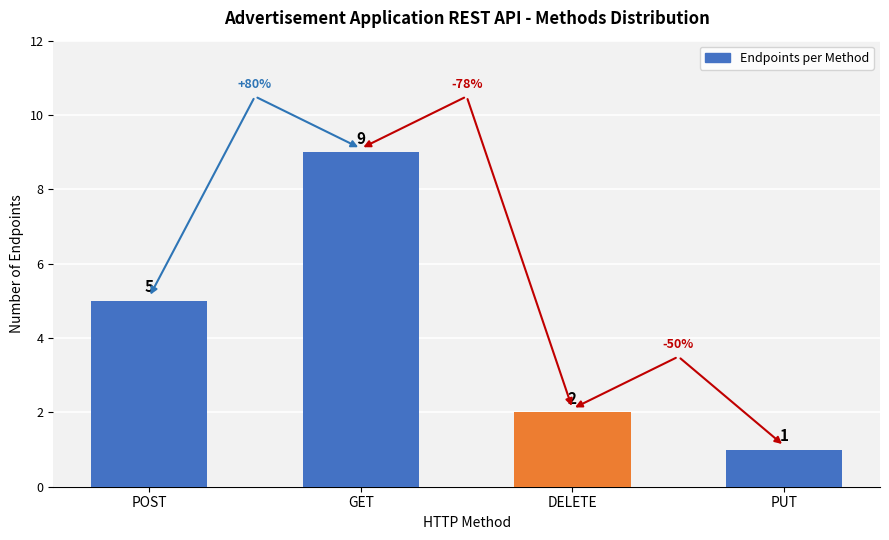

What is the change in value from DELETE to PUT?

-1